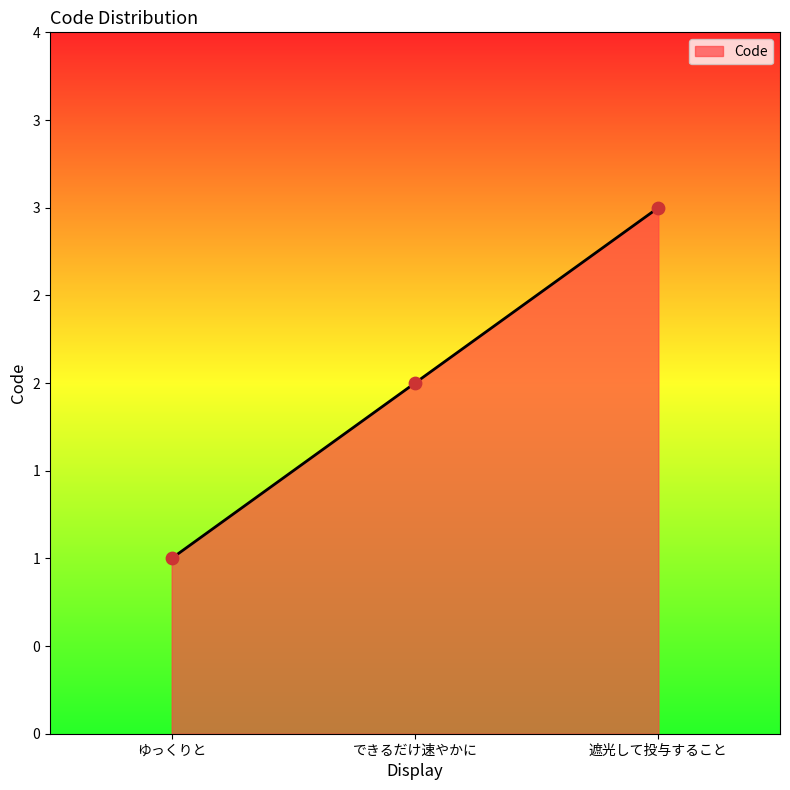

What is the change in value from ゆっくりと to 遮光して投与すること?

+2